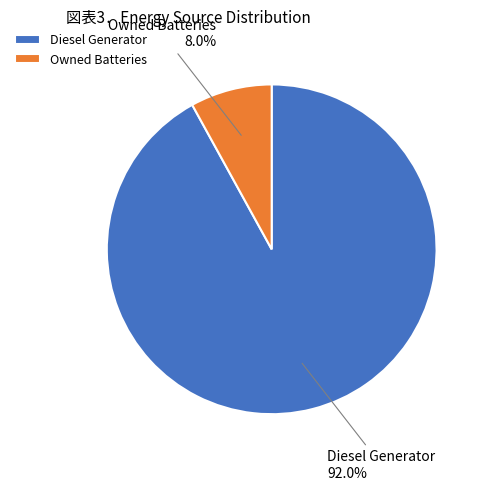

Which slice represents more than half of the pie?

Diesel Generator